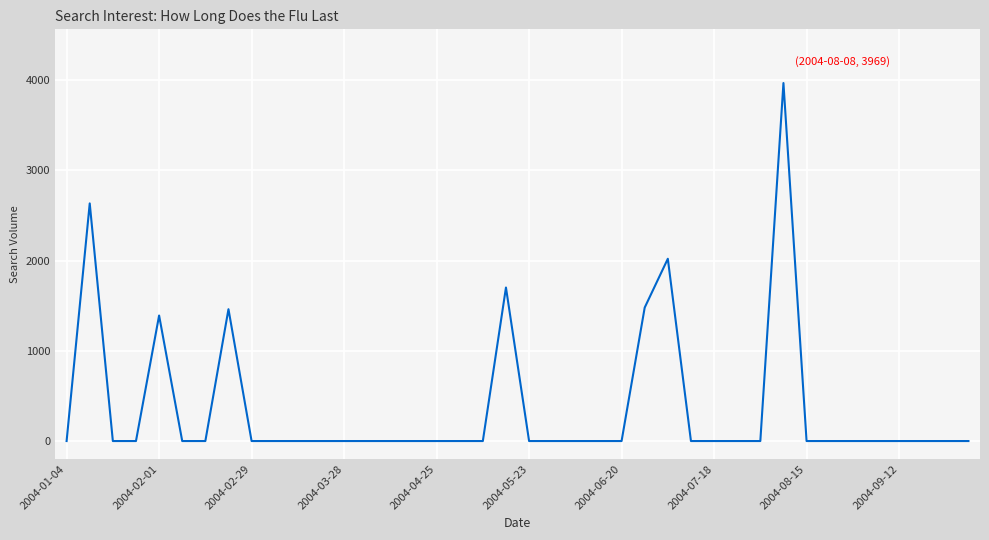

What is the difference between the maximum and minimum values?

3968.9